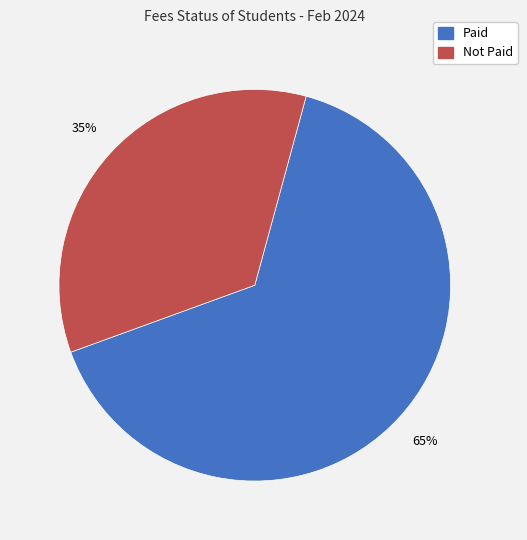

Combined, do Paid and Not Paid account for over 50%?

Yes